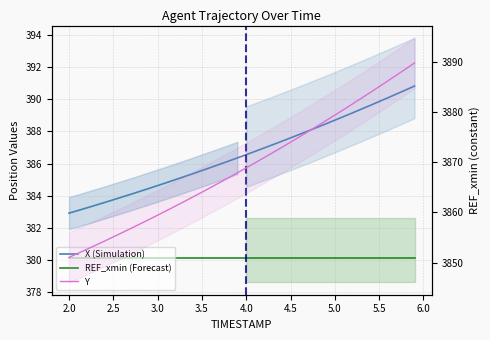

How many values in the Y series are below 3868?

20